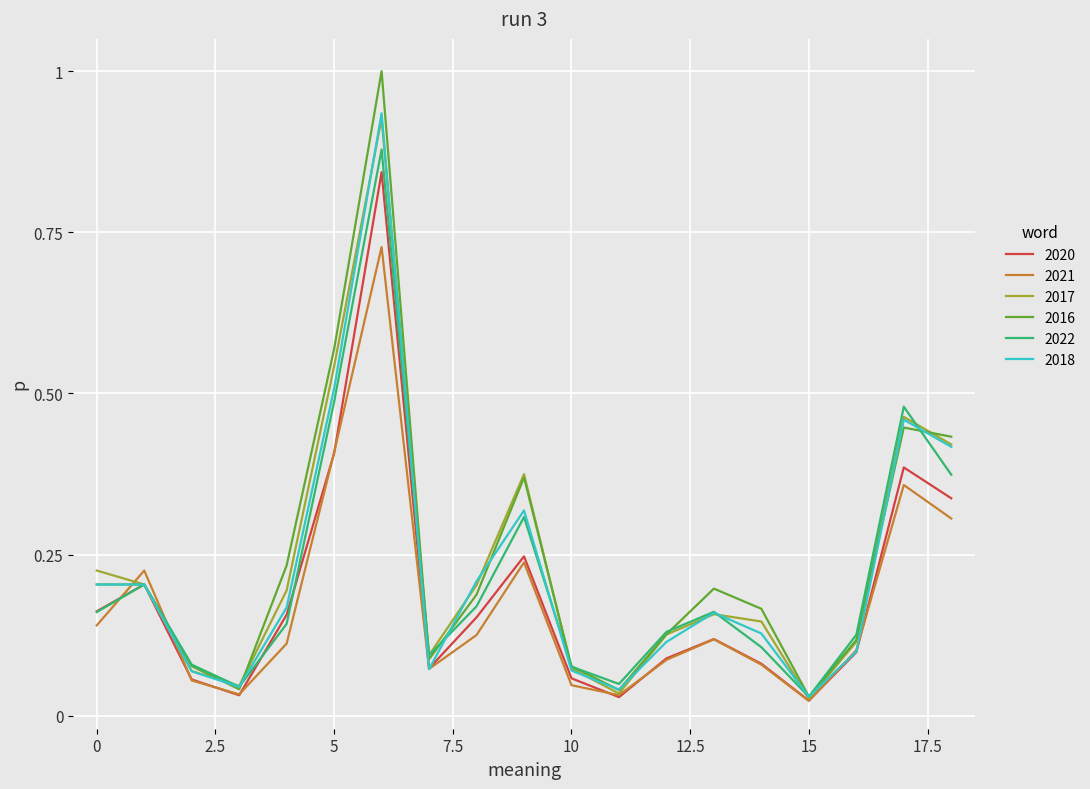

Which series has the largest range (max minus min)?

2016